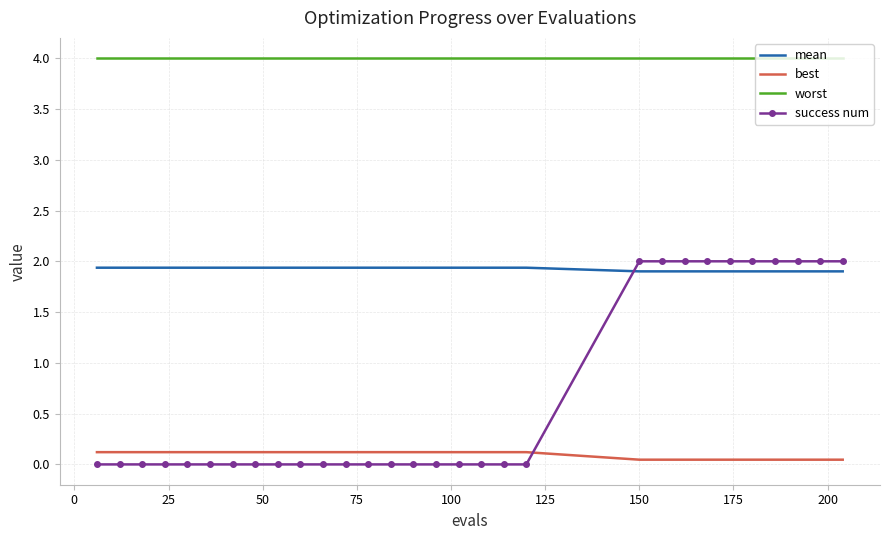

Which series has the largest total across all categories?

worst